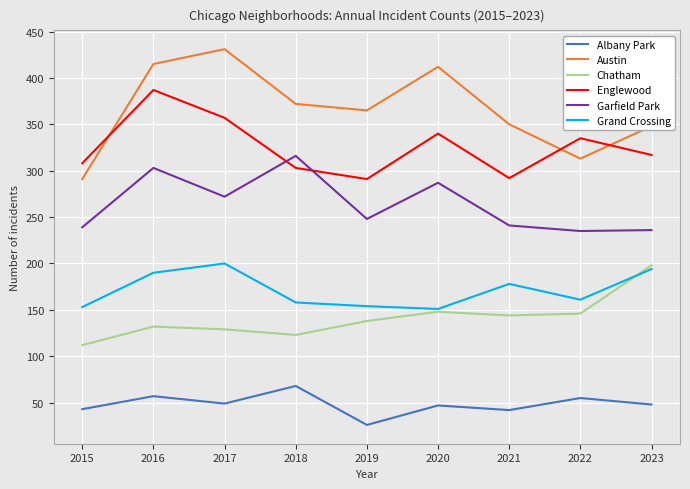

What is the total value across all series at 2017?

1438